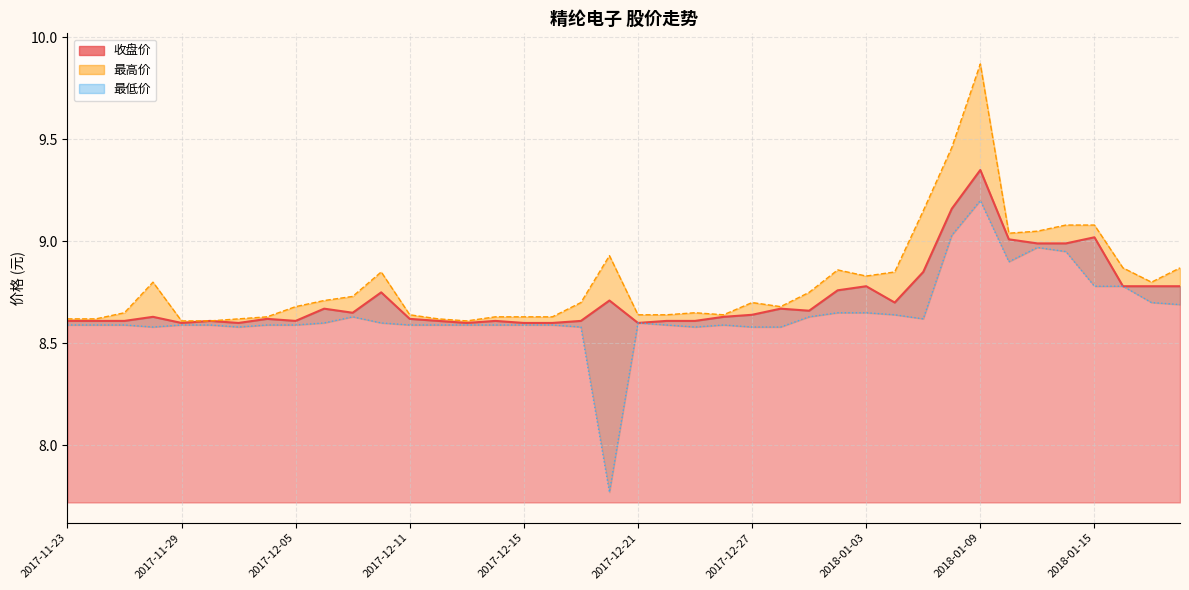

What is the minimum value for 最高价?

8.6